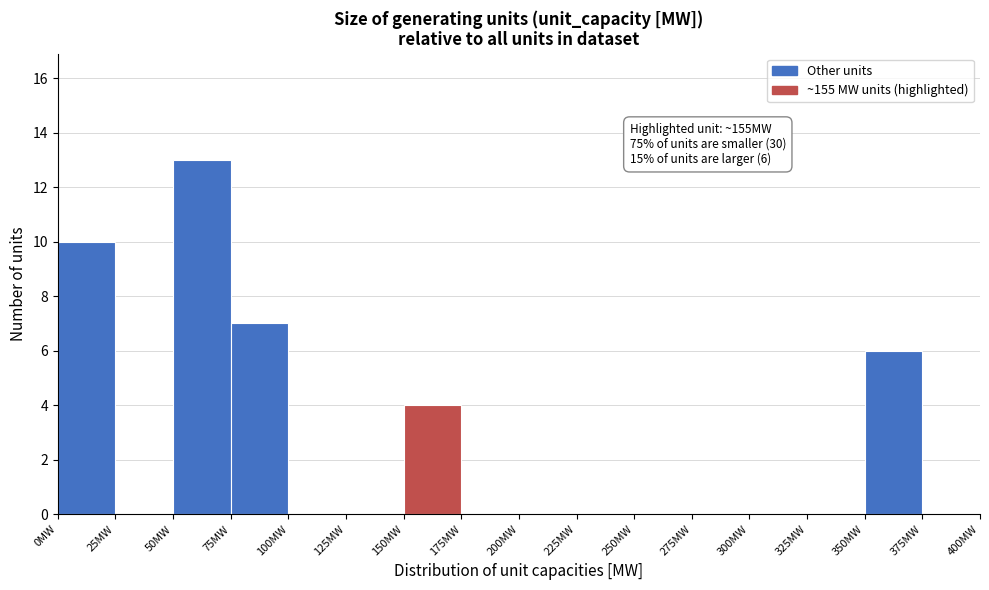

Over which range of the x-axis is the bar tallest?

50 to 75